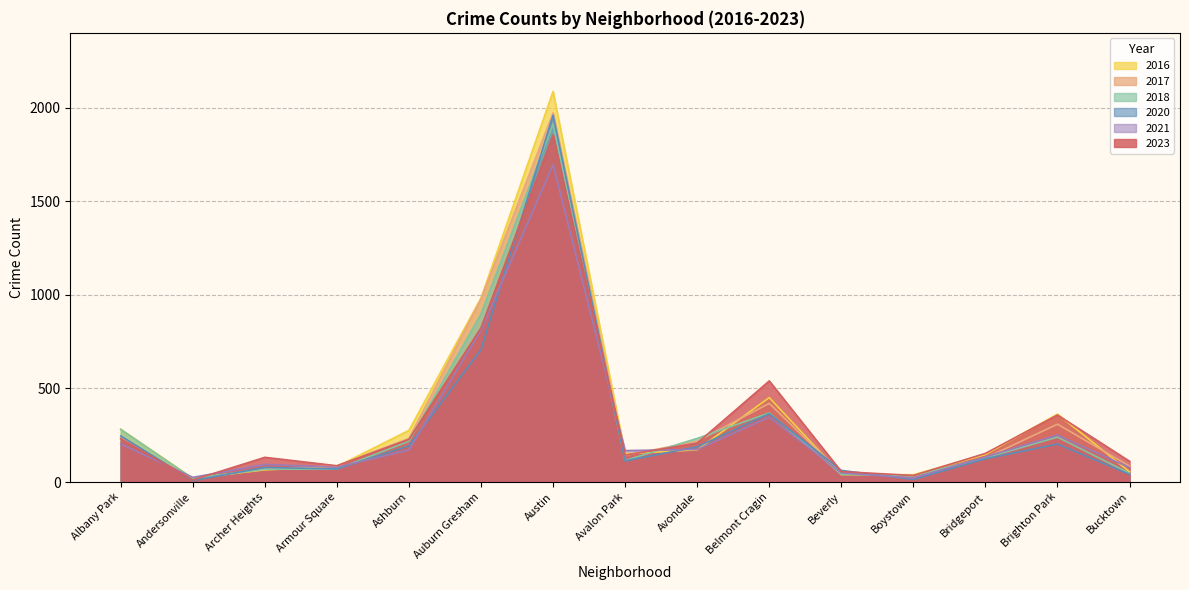

At which category is the sum across all series the highest?

Austin